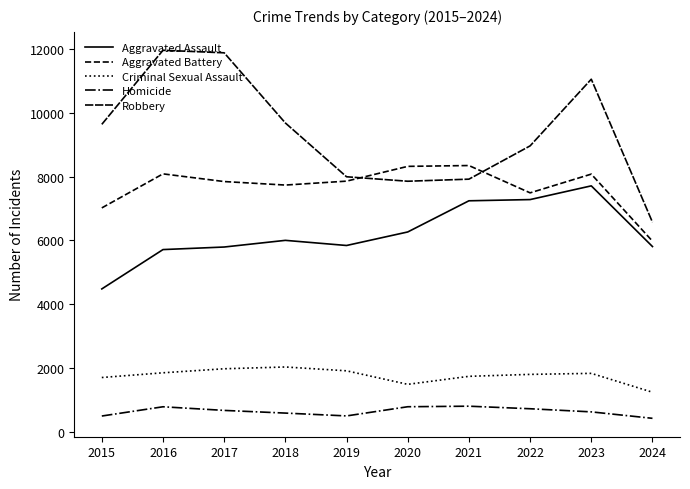

In Homicide, how many points are higher than both neighbors (excluding endpoints)?

2